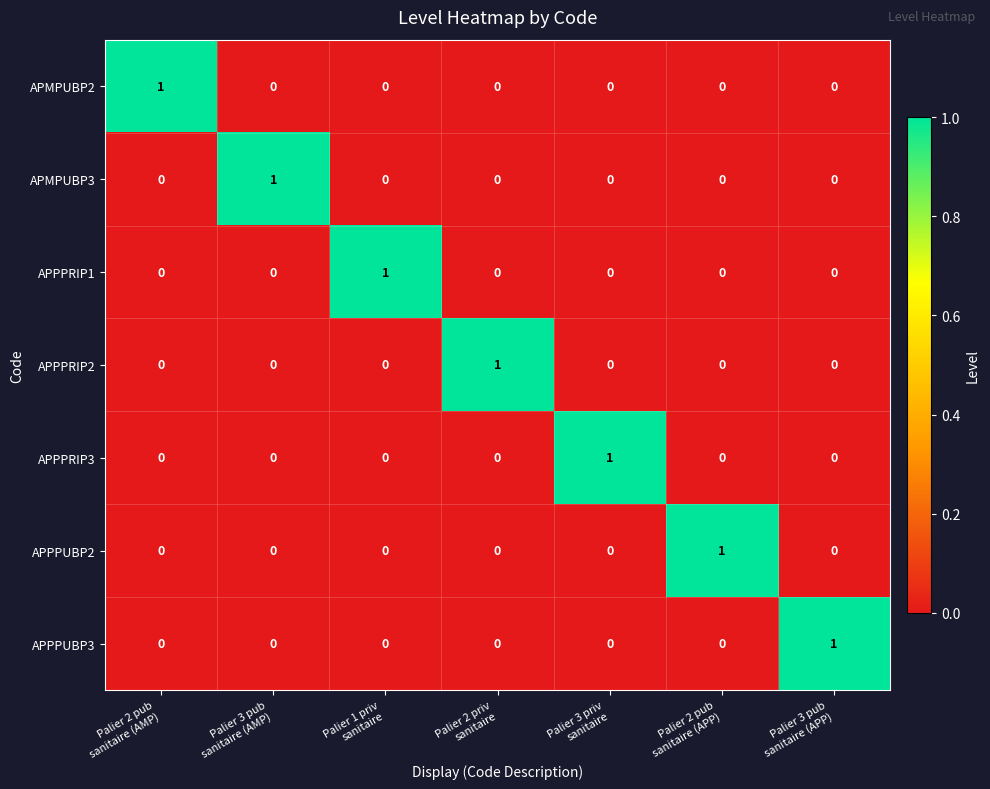

At how many categories does at least one series exceed 0?

7